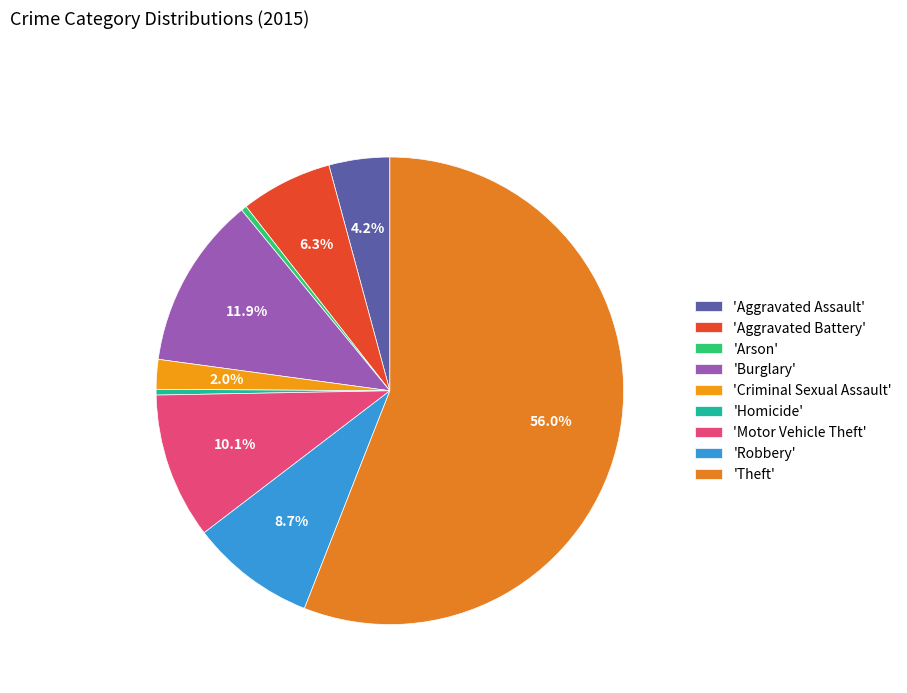

Count the number of slices in the pie.

9